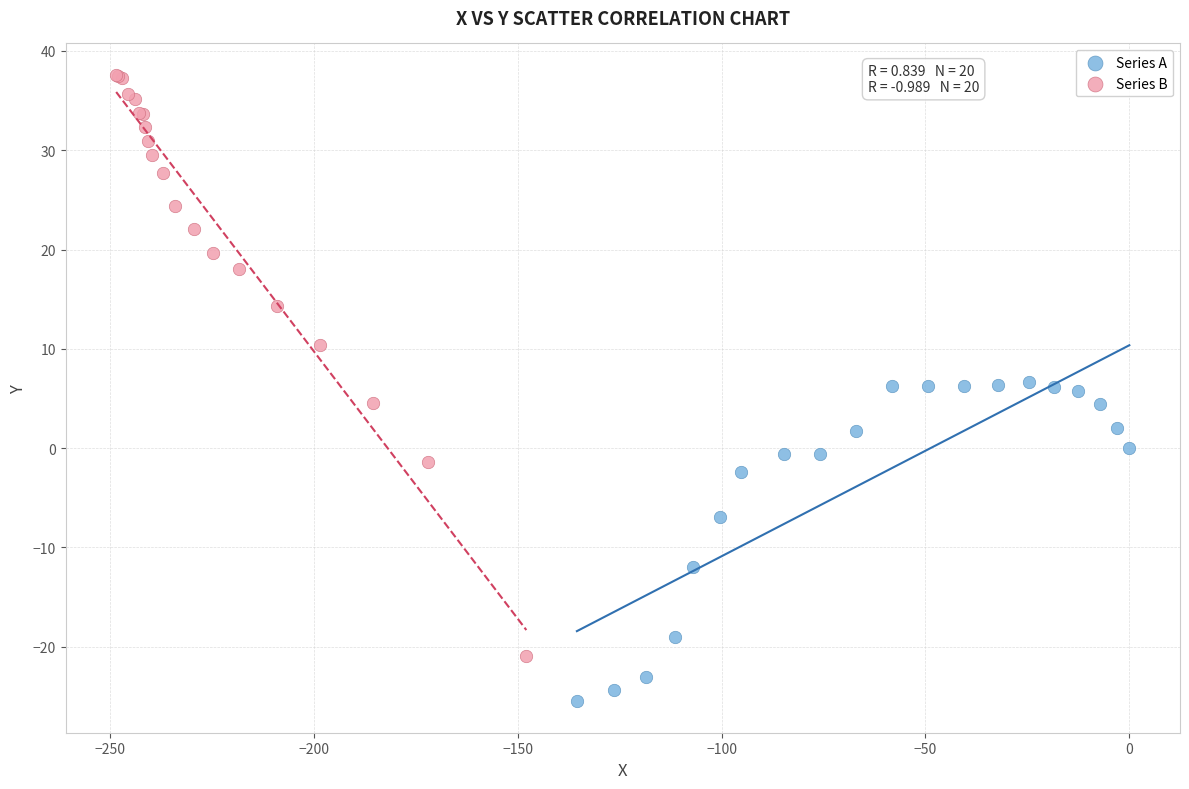

Which series contains the lowest Y value?

Series A